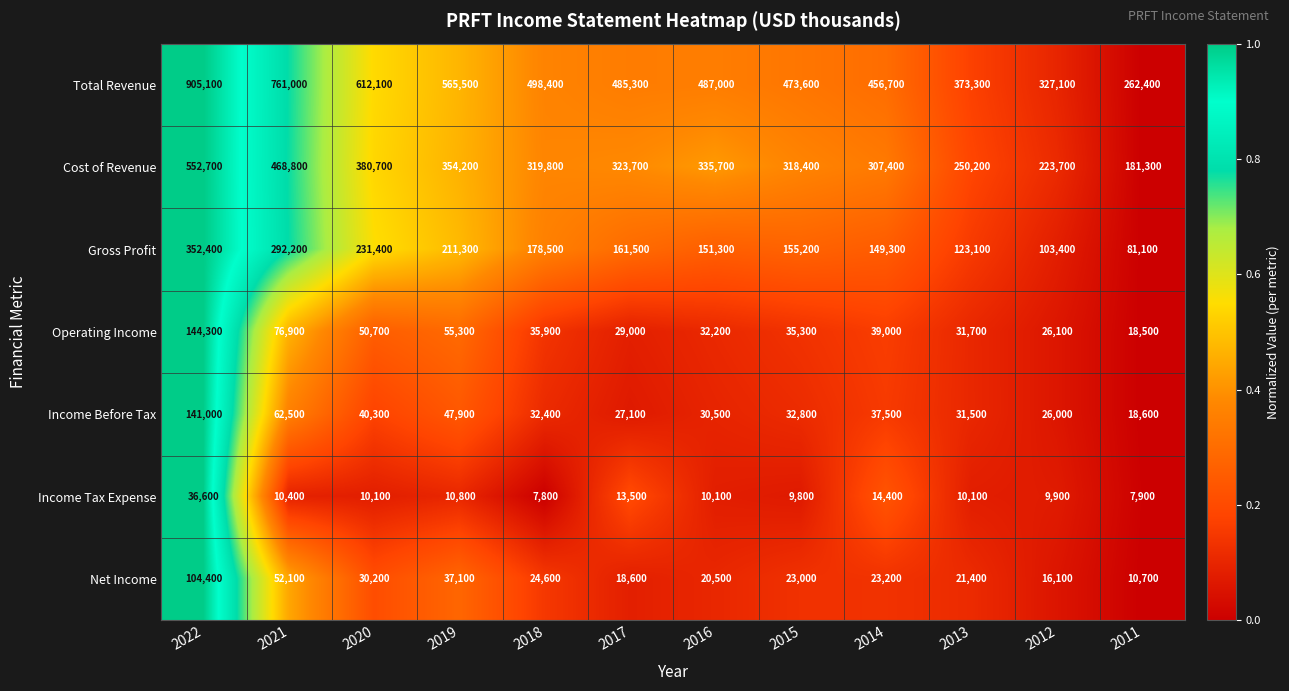

Which label corresponds to the largest value in the chart?

2022